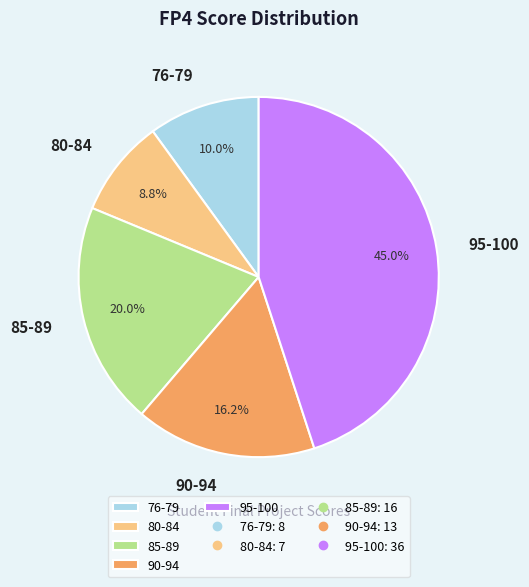

How much of the chart is everything except 95-100?

55.0%